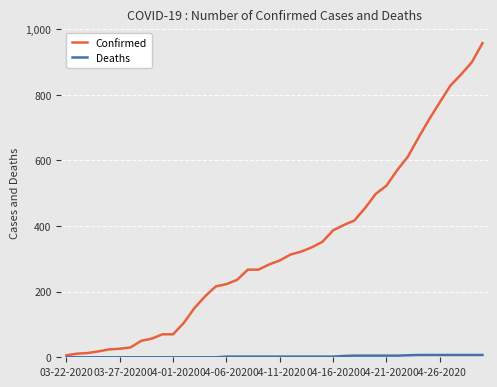

How many distinct data groups are displayed?

2